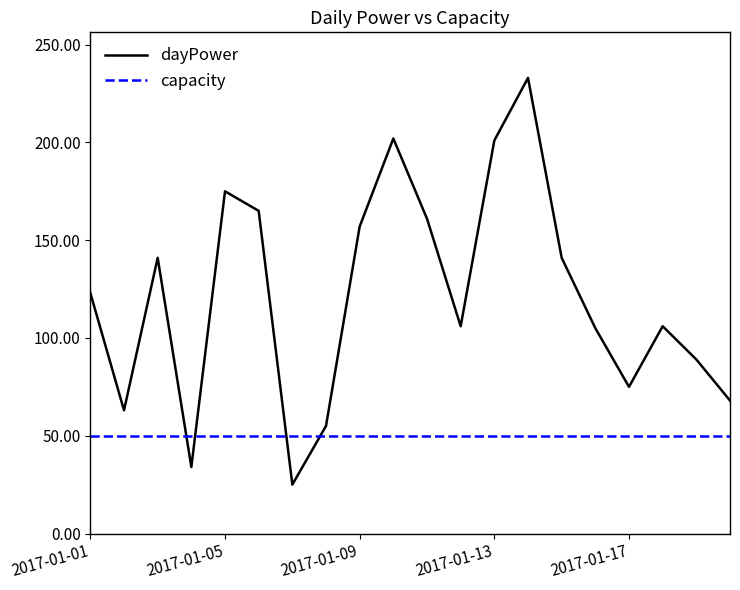

What is the difference between the maximum and minimum values in the dayPower series?

208